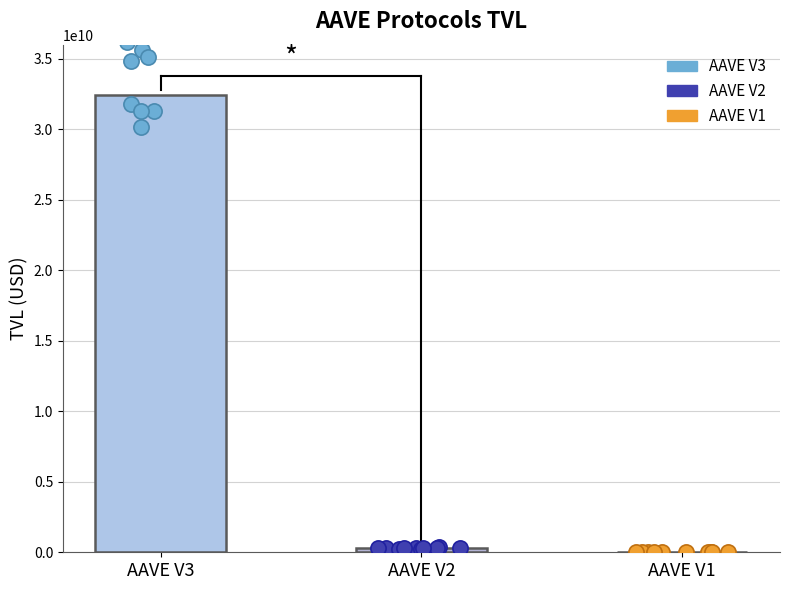

Is the value of AAVE V3 at 3 greater than the value of AAVE V2 at 6?

Yes